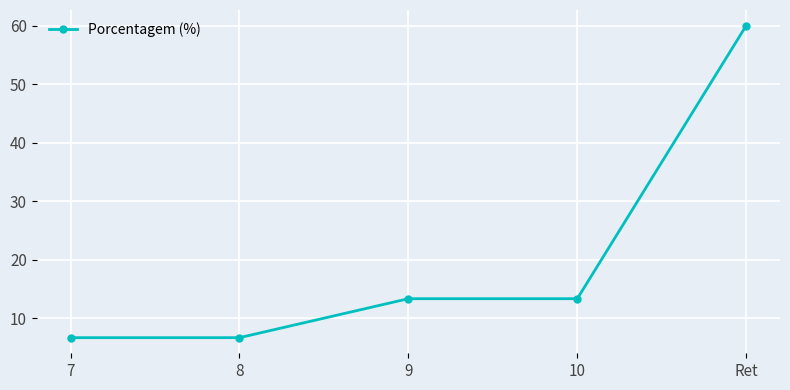

The value at 7 is 6.7. True or false?

True